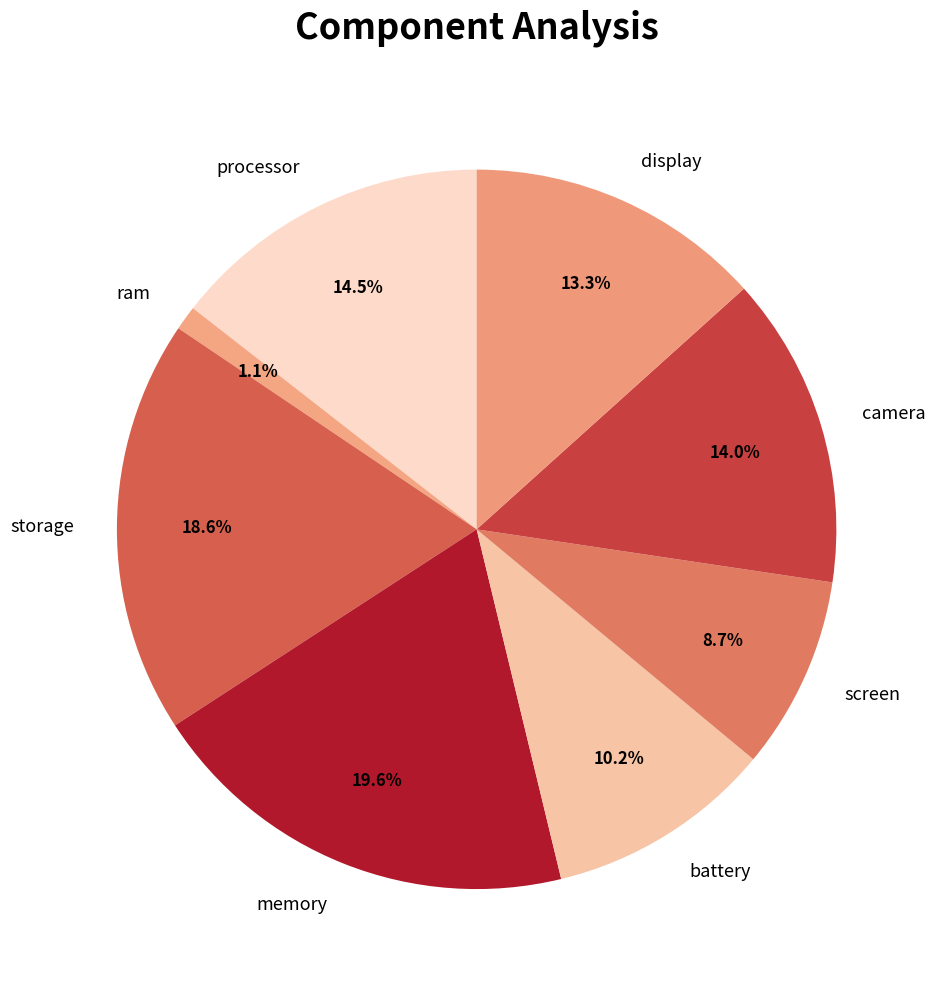

Combined, do screen and storage account for over 50%?

No